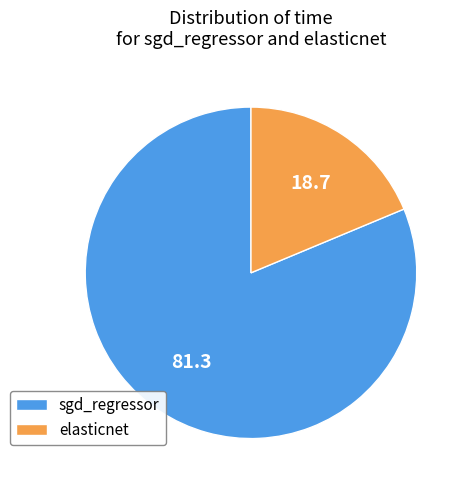

Rank the categories by value from highest to lowest.

sgd_regressor, elasticnet